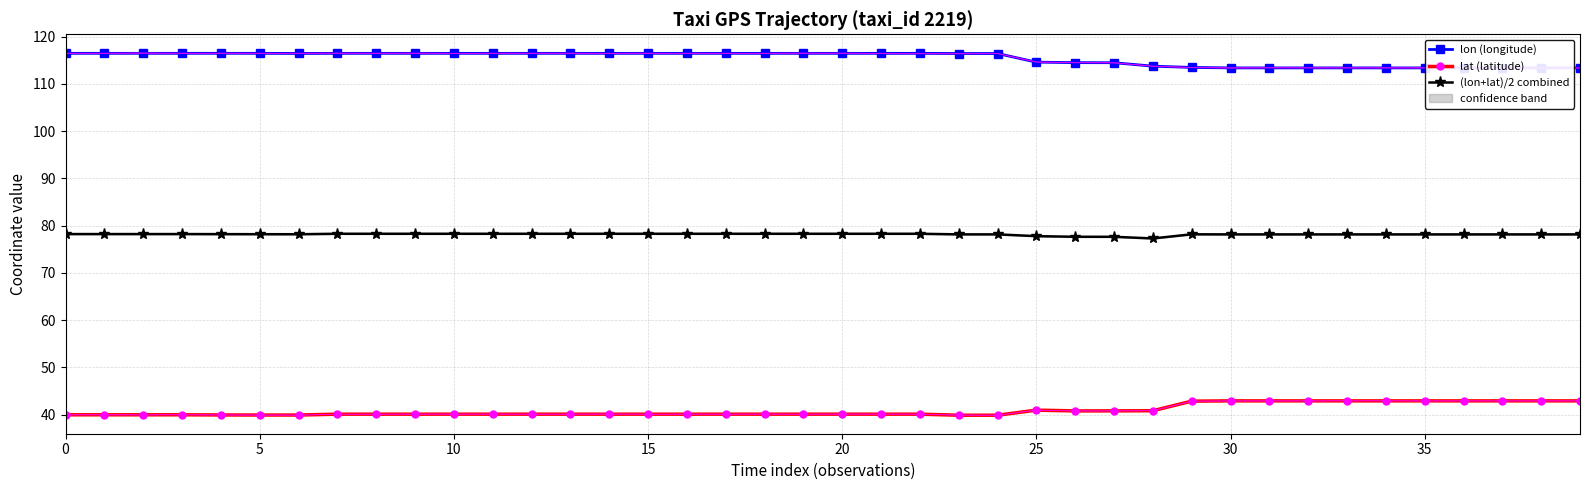

True or false: (lon+lat)/2 combined and lat (latitude) cross at least once.

False